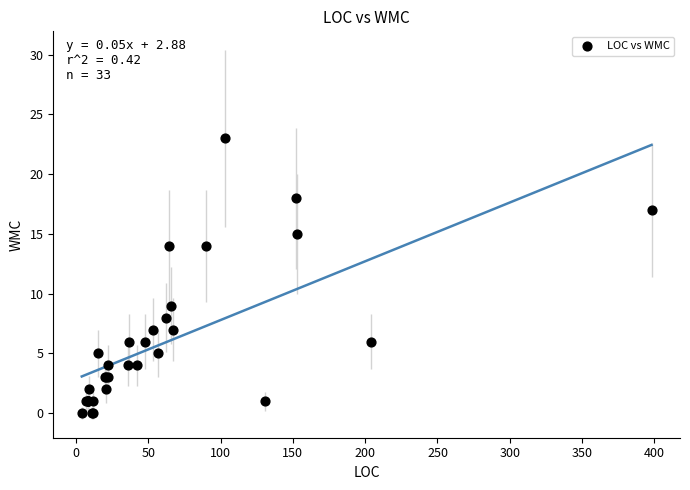

What Y value in the scatter plot is closest to 11?

9